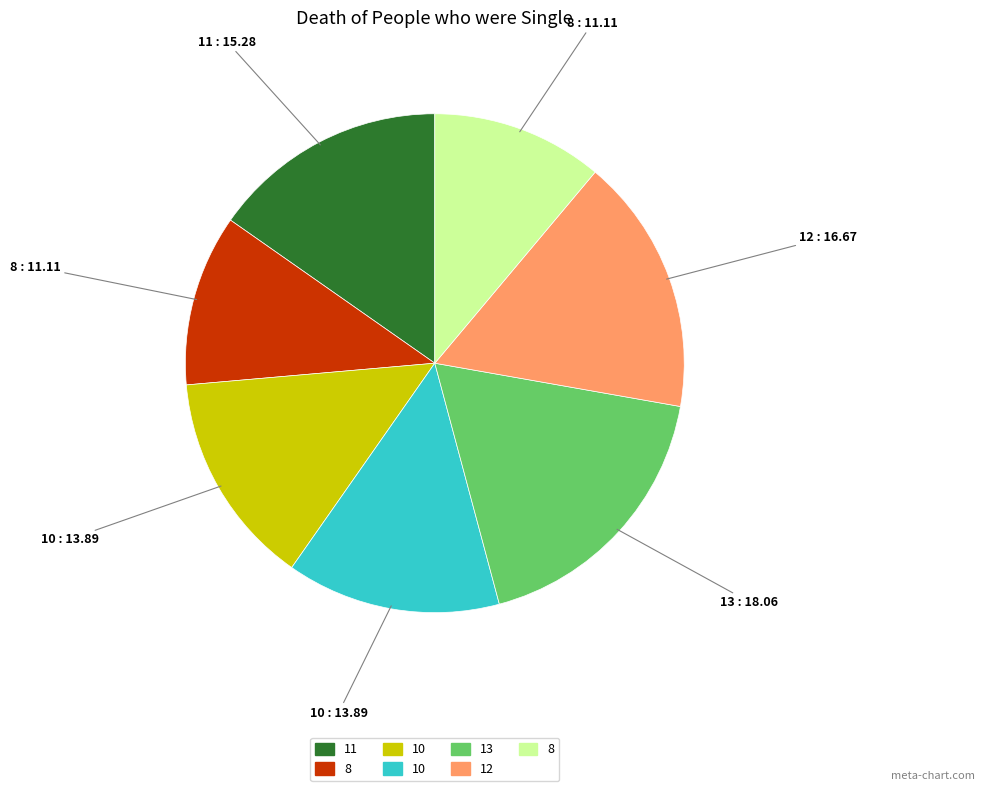

Is there a majority slice in this chart?

No